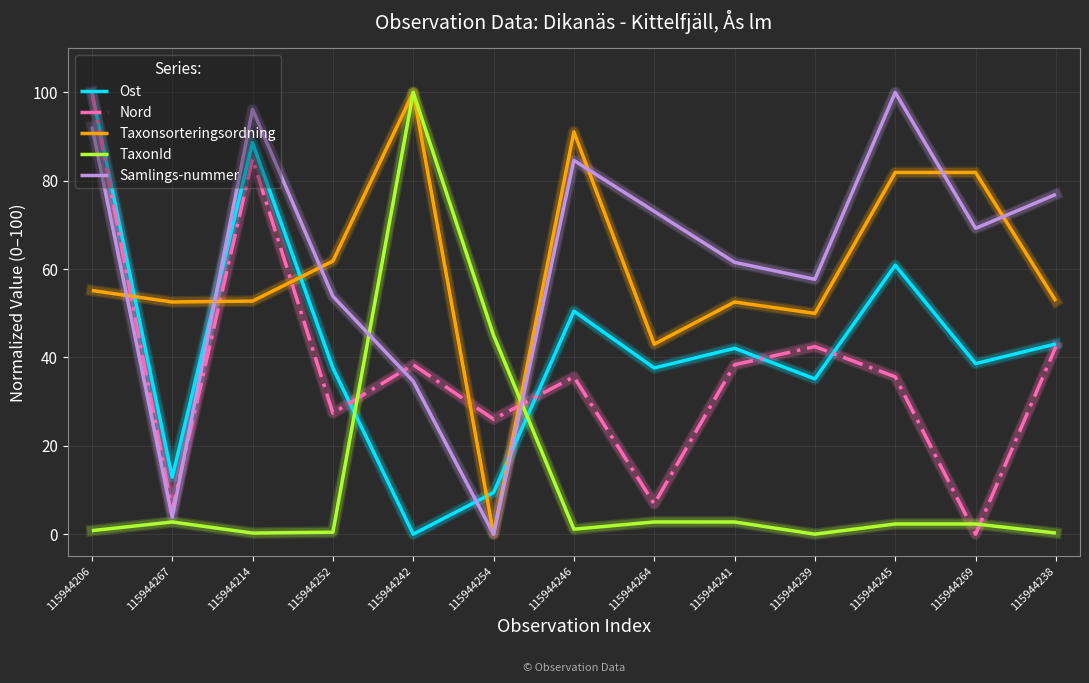

The value of Ost at 115944254 is 9.4. True or false?

True